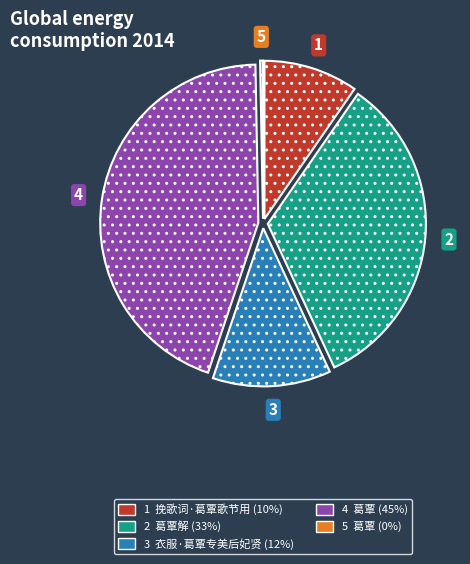

Is there any slice that represents more than half of the pie?

No